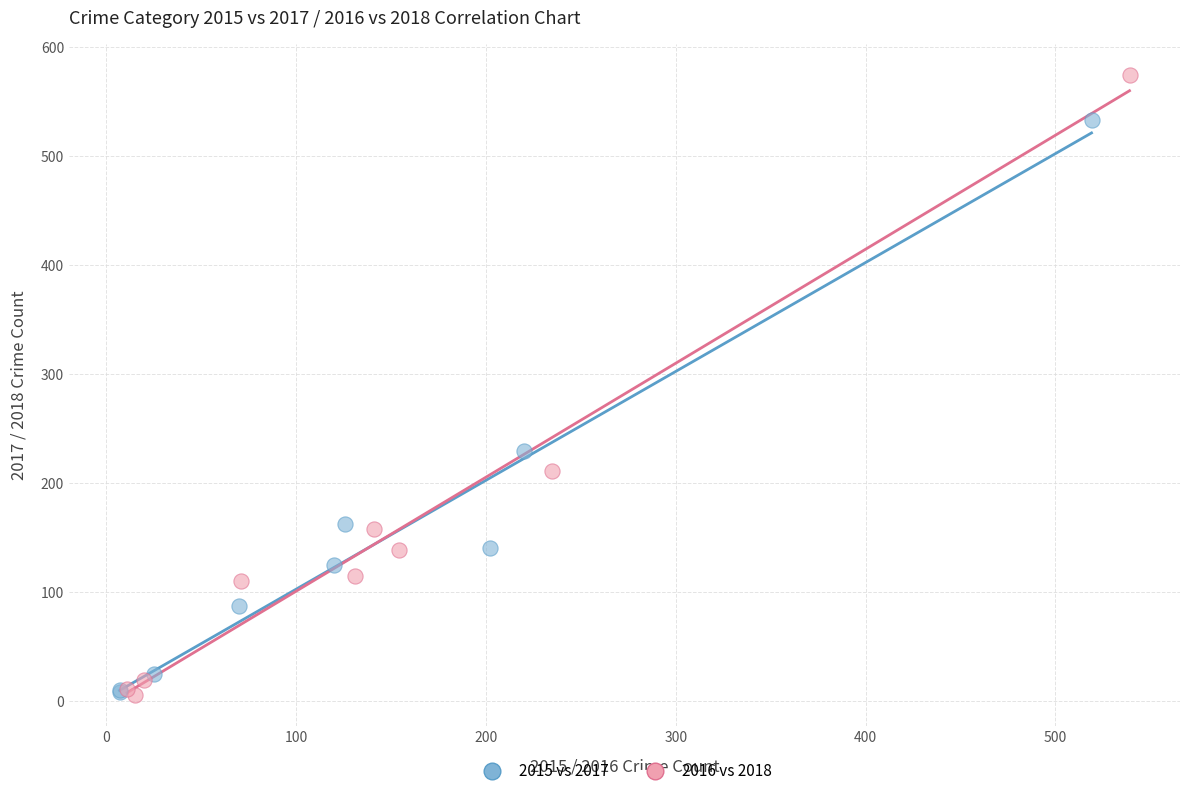

What are all the series names shown in the legend?

2015 vs 2017, 2016 vs 2018